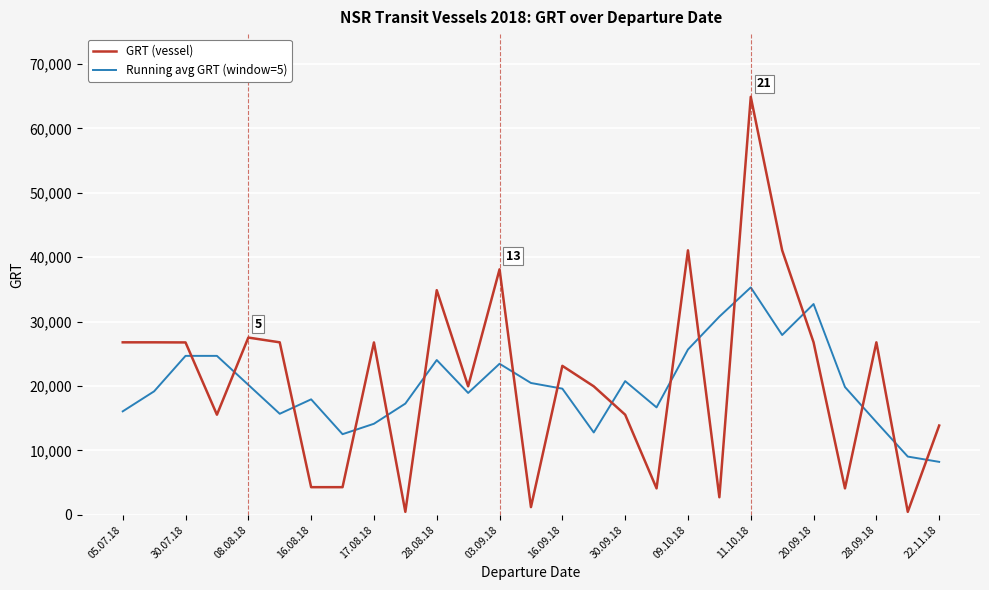

What is the maximum value for Running avg GRT (window=5)?

35313.8